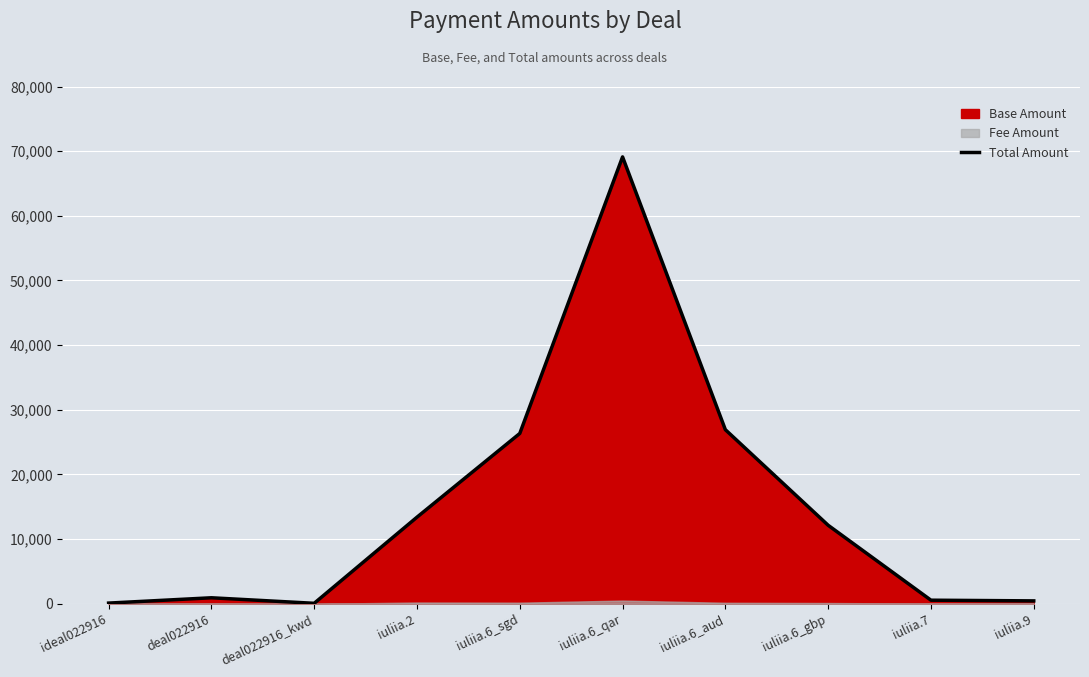

At which label does the data first exceed 12144?

iuliia.2